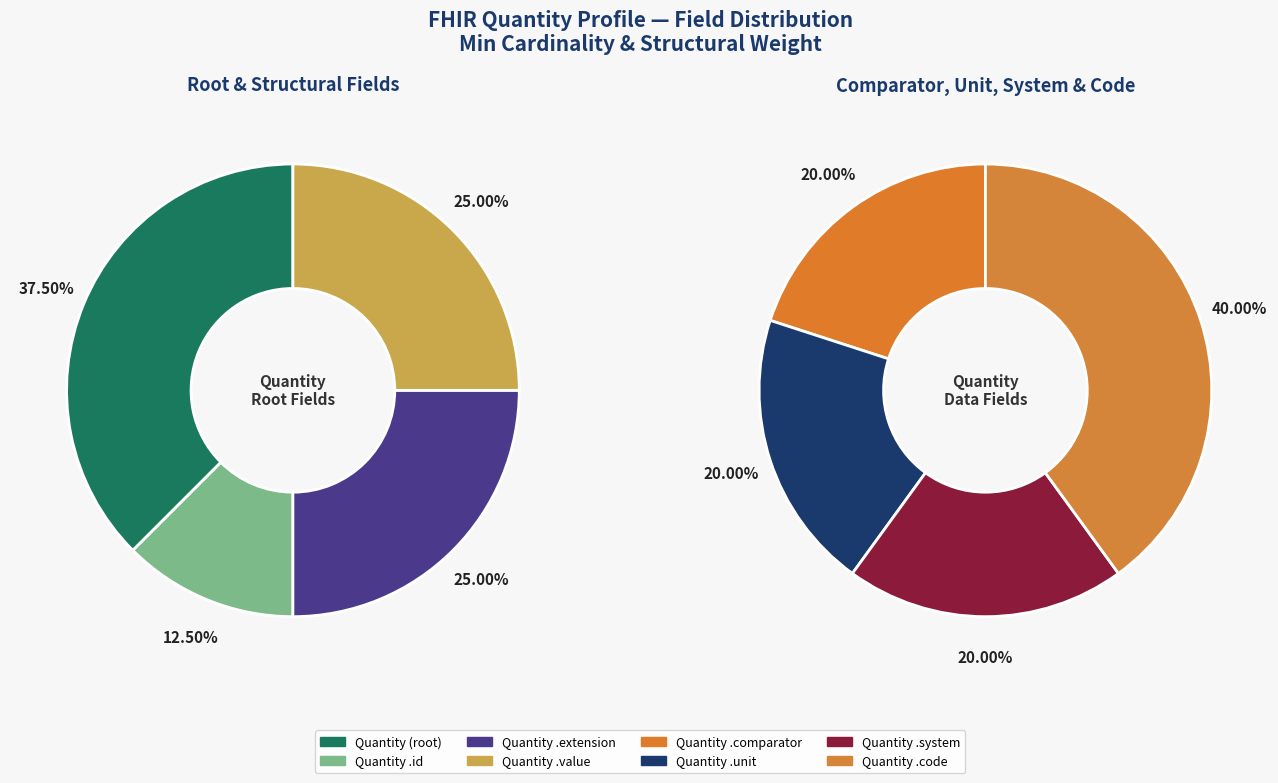

True or false: Quantity.id accounts for 1% of the total.

False